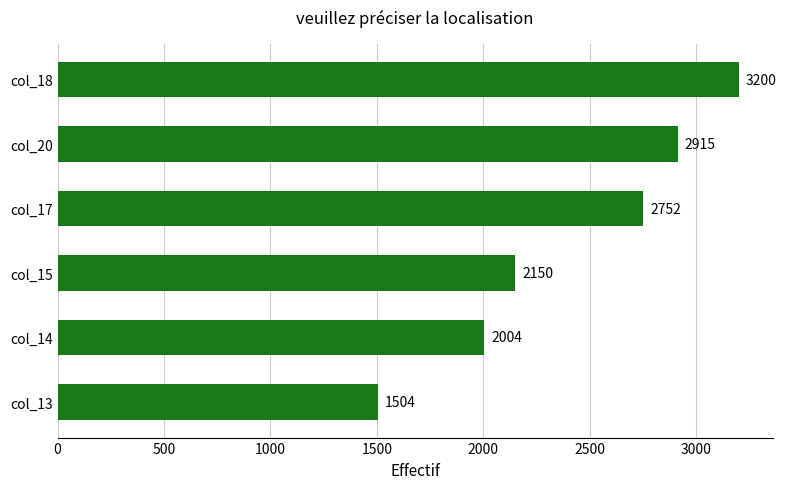

At which label is the value closest to 2352?

col_15